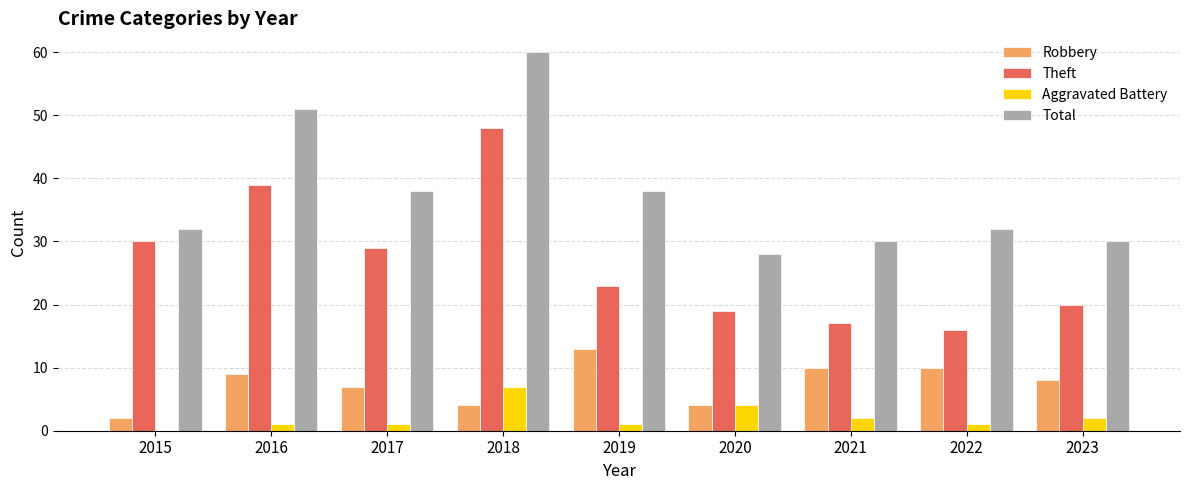

Which series has the largest total across all categories?

Total